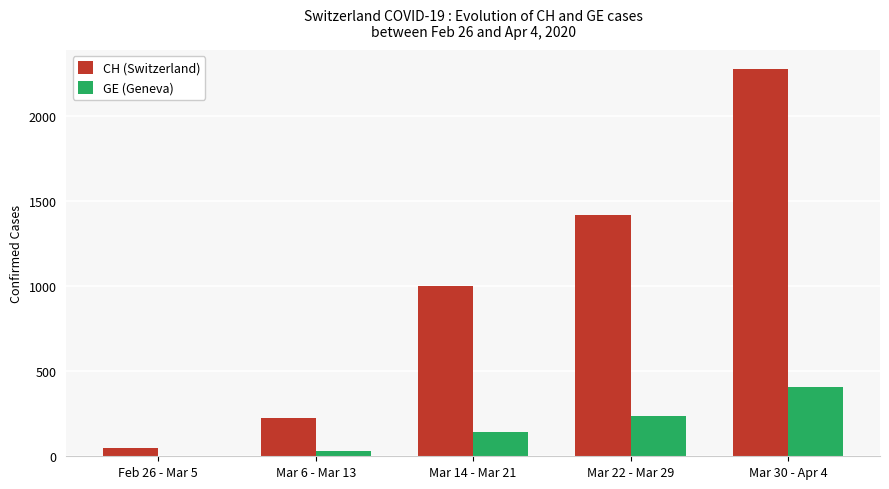

Reading left to right, transcribe all the data shown in this chart.

CH (Switzerland): 50	223	999	1421	2276
GE (Geneva): 3	33	145	238	405